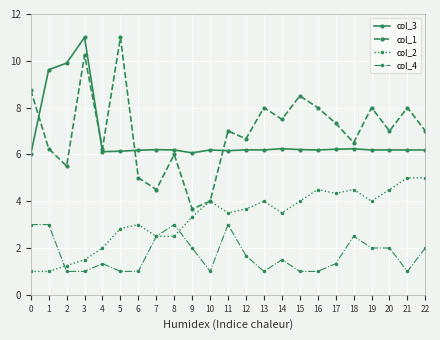

What is the minimum value shown in the chart?

1.0